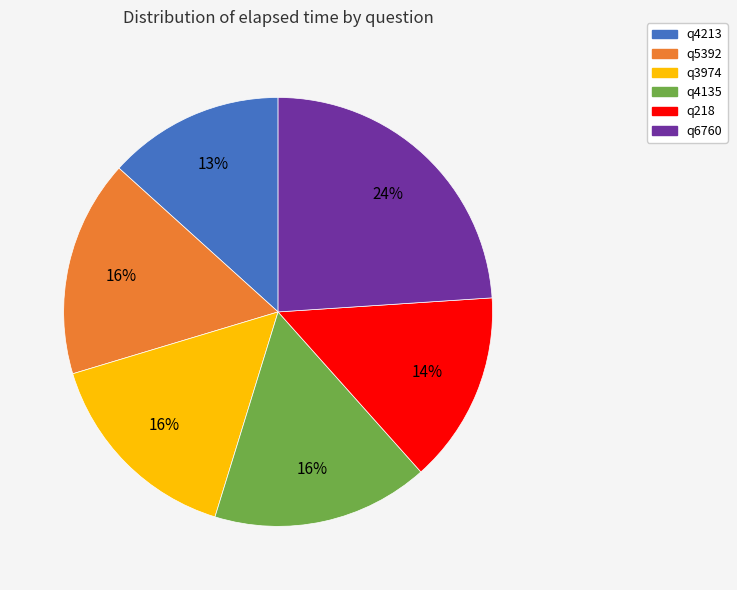

Which category has the biggest portion of the pie?

q6760